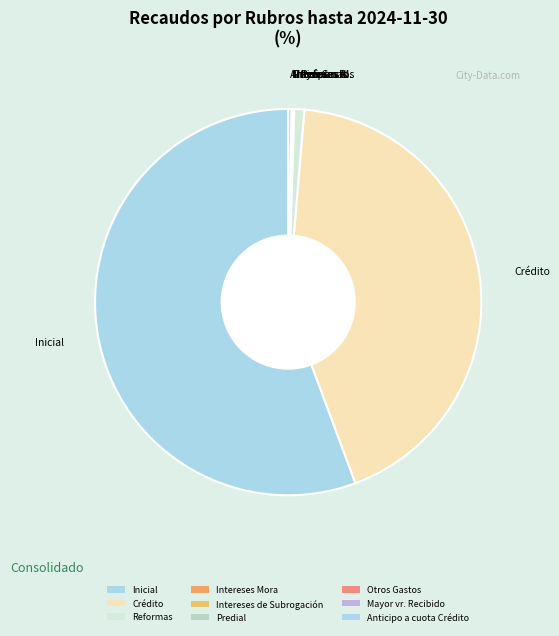

What is the ratio of the value at Otros Gastos to the value at Reformas?

0.1